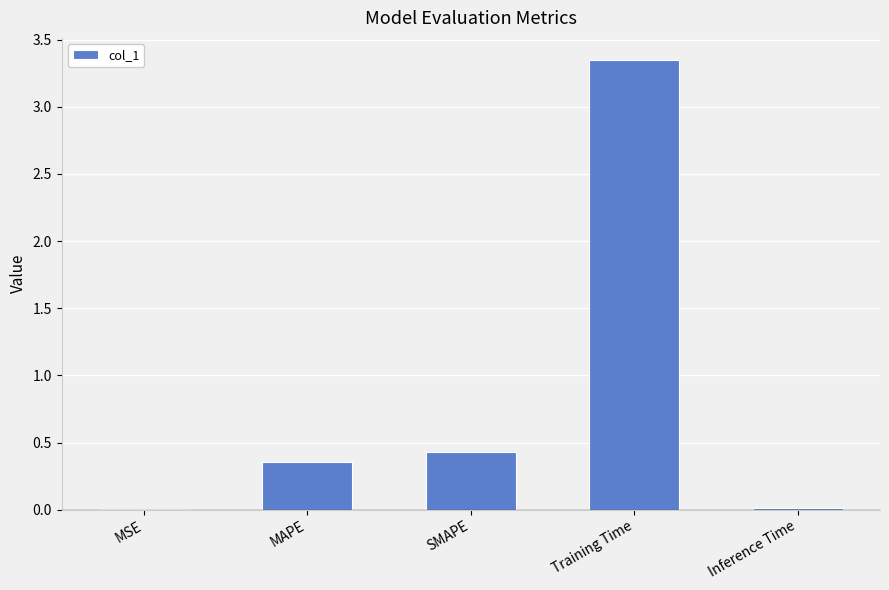

At which category does the chart reach its peak across all series?

Training Time